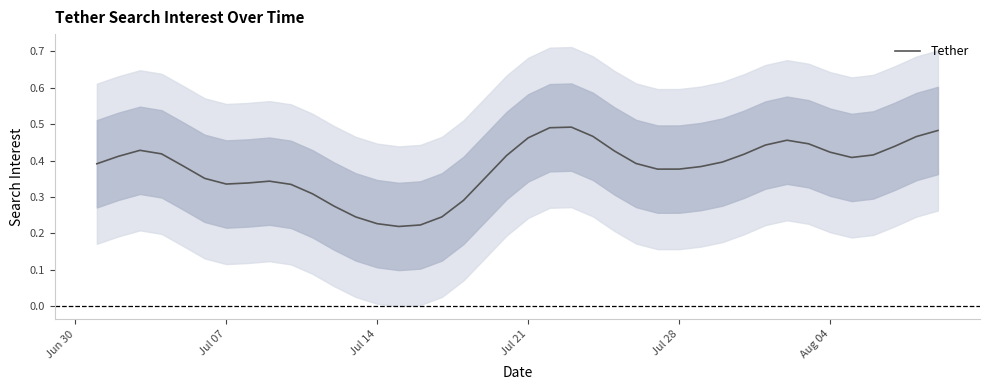

How many values are between 0 and 1?

40